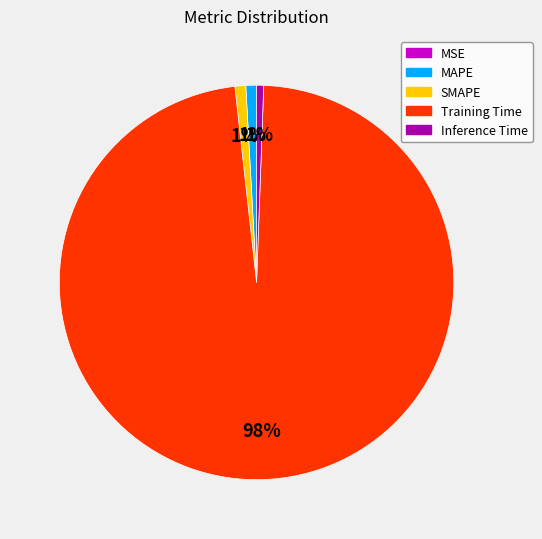

To the nearest percent, what is the combined percentage of Inference Time and Training Time?

98%